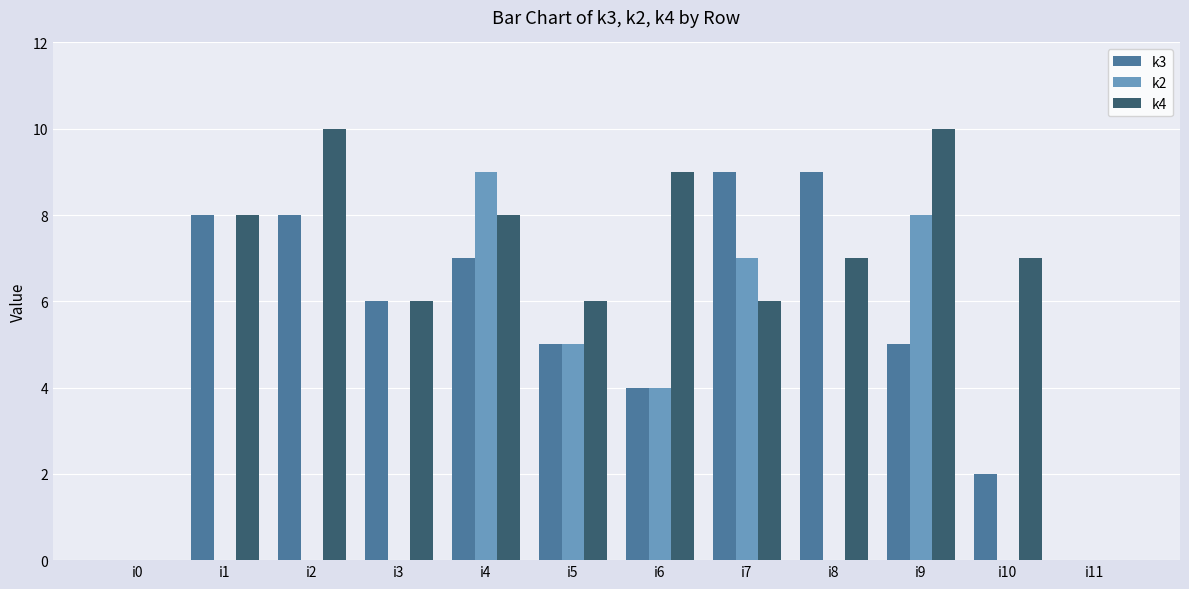

True or false: k4 has a value of 1 at i3.

False